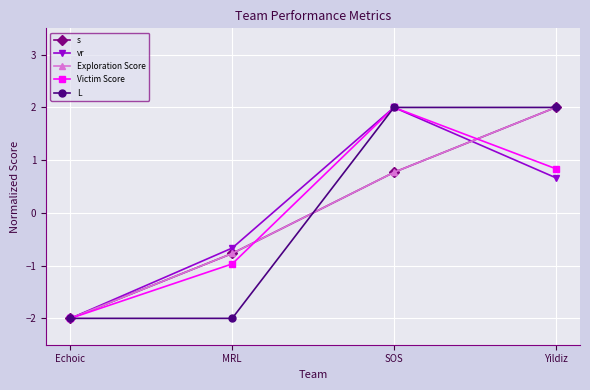

Read the Victim Score value at Yildiz.

0.8